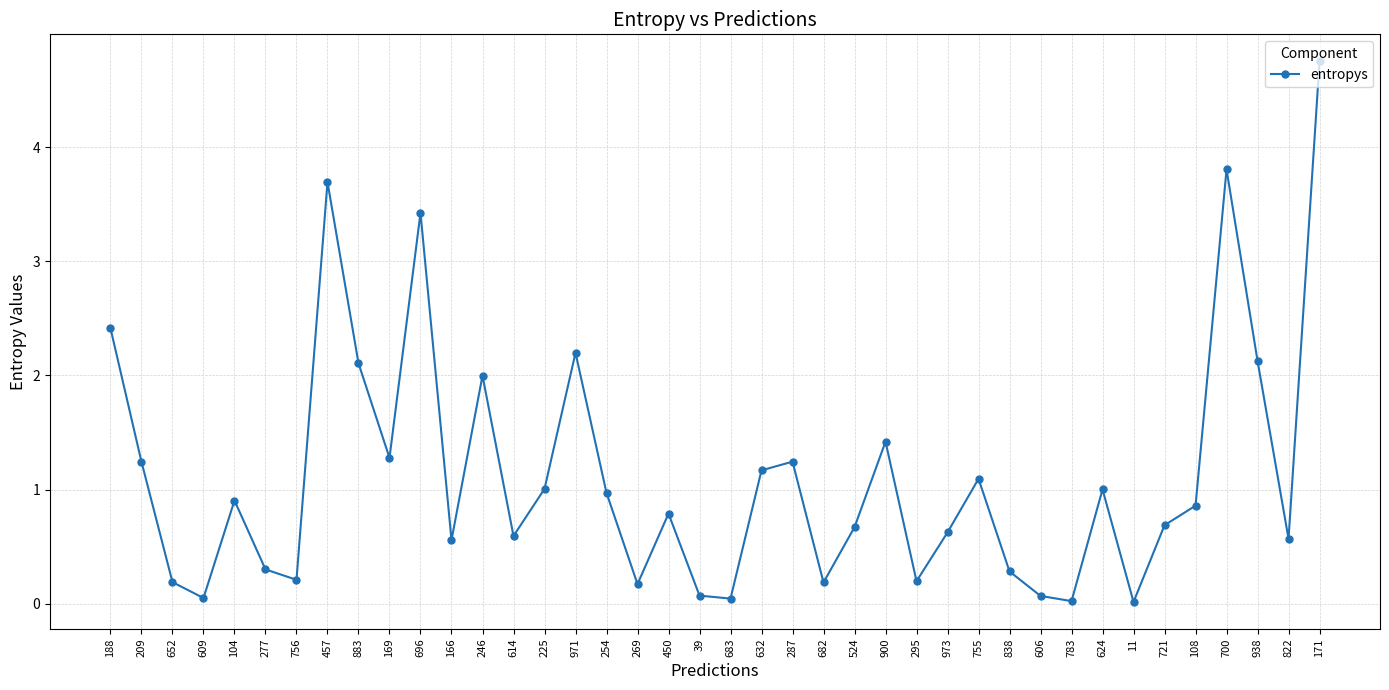

Is this an area chart (filled region under the line)?

No